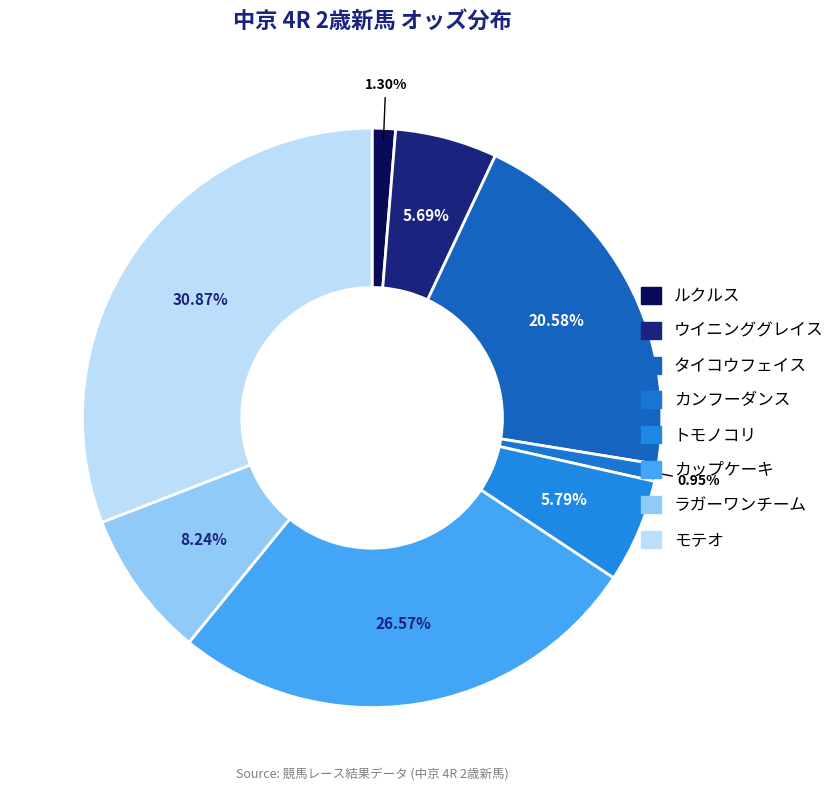

Rank the categories by value from highest to lowest.

モテオ, カップケーキ, タイコウフェイス, ラガーワンチーム, トモノコリ, ウイニンググレイス, ルクルス, カンフーダンス